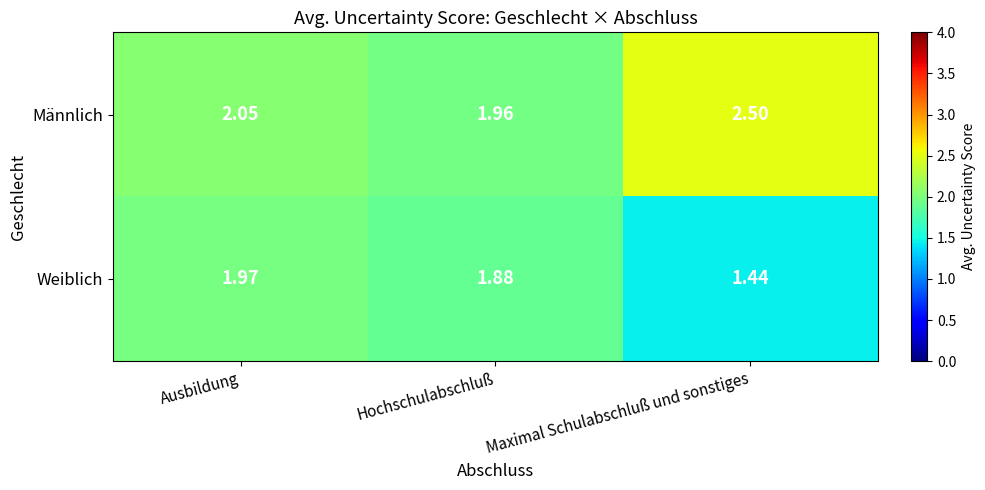

Which series has the largest range (max minus min)?

Männlich